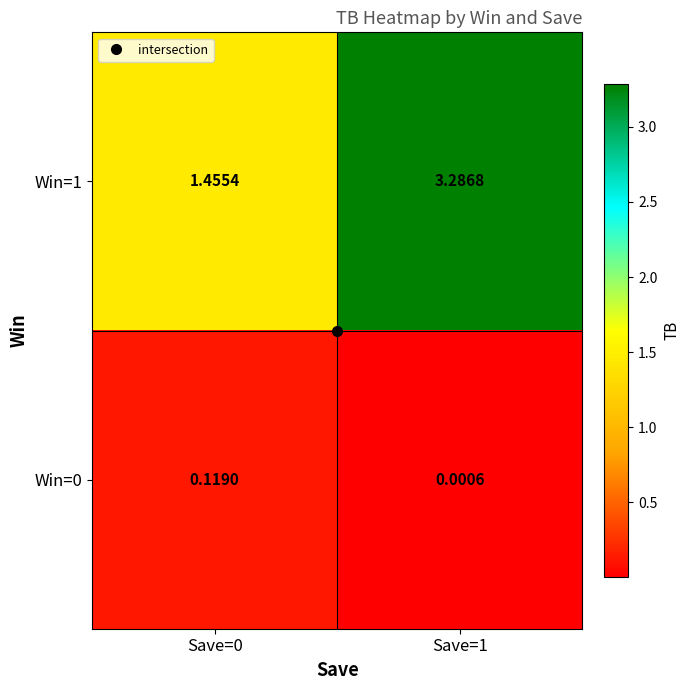

Which label corresponds to the smallest value in the chart?

Save=1